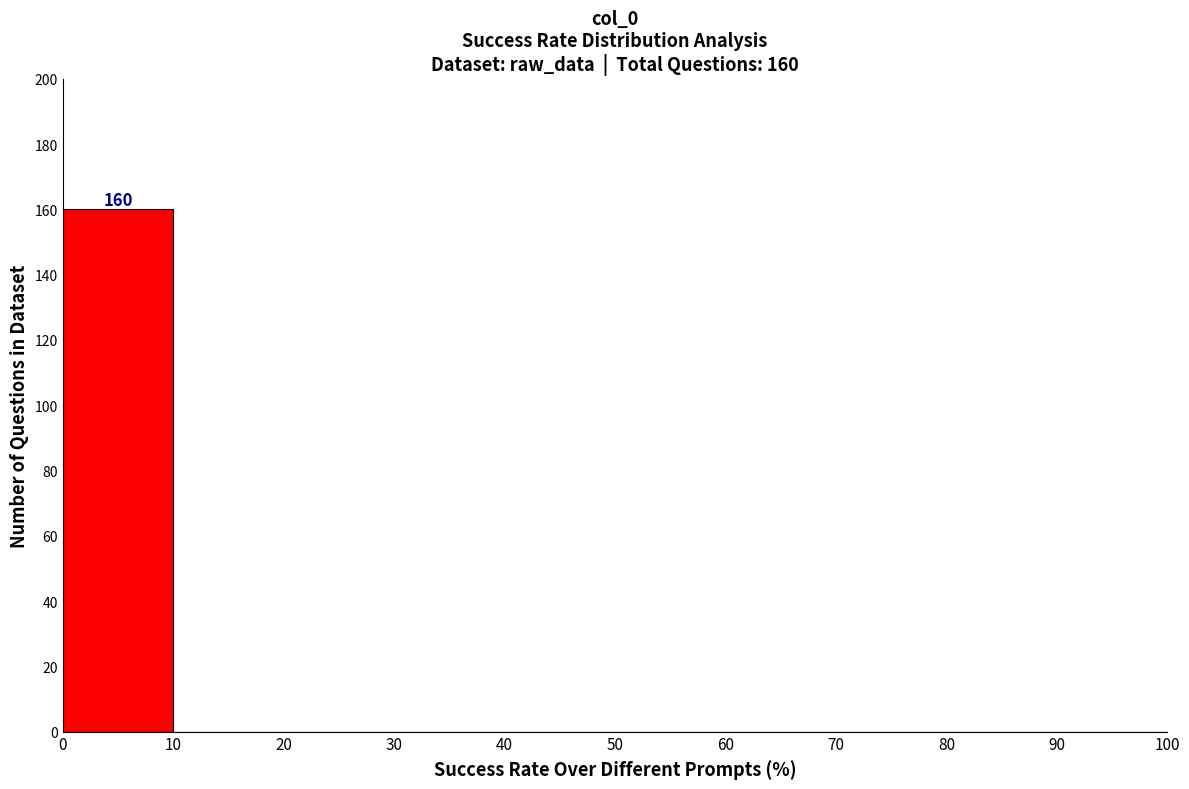

Which range on the x-axis has the tallest bar?

0 to 10